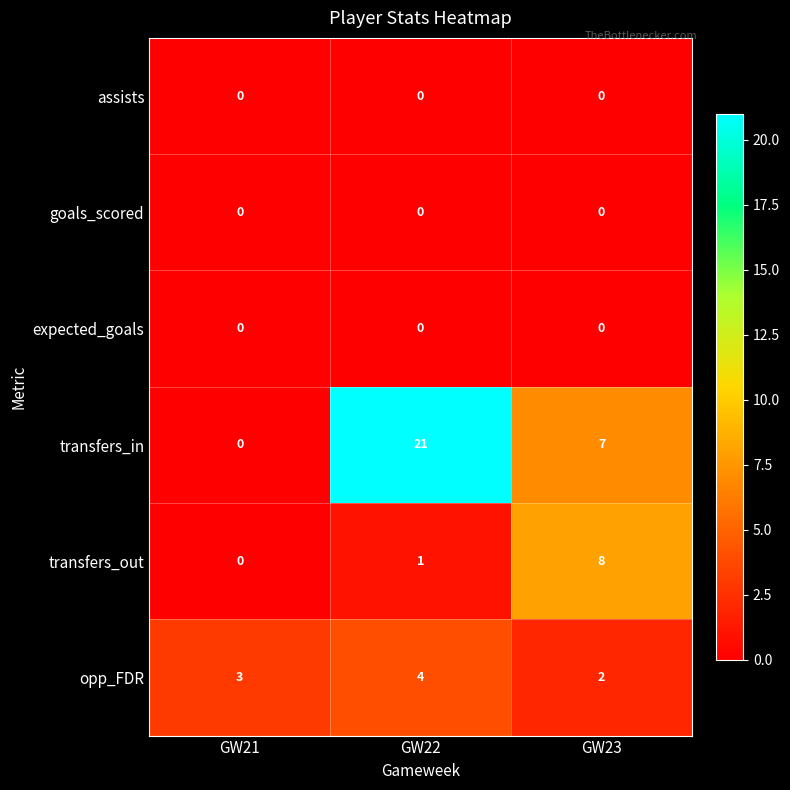

What is the difference between the highest and lowest values at GW23?

8